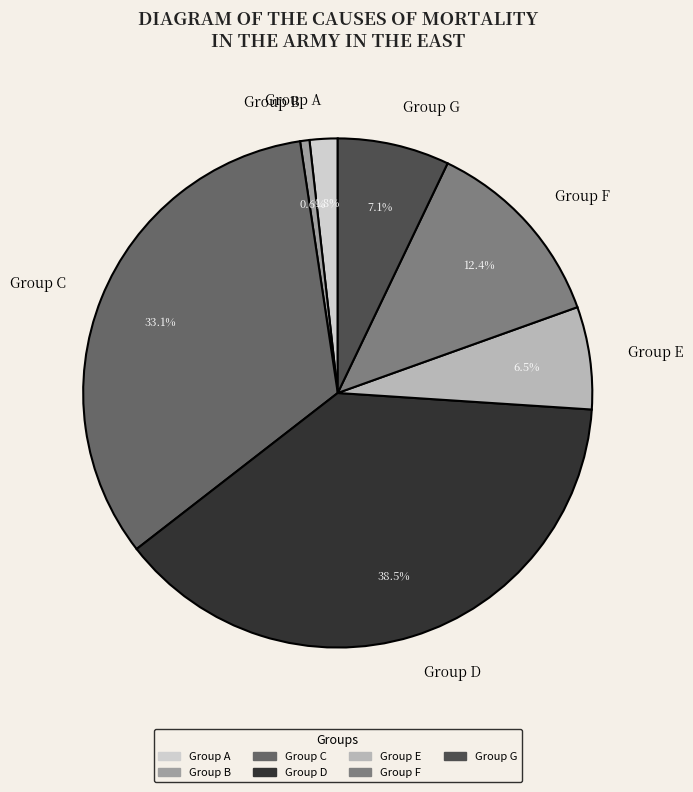

Is there any slice that represents more than half of the pie?

No